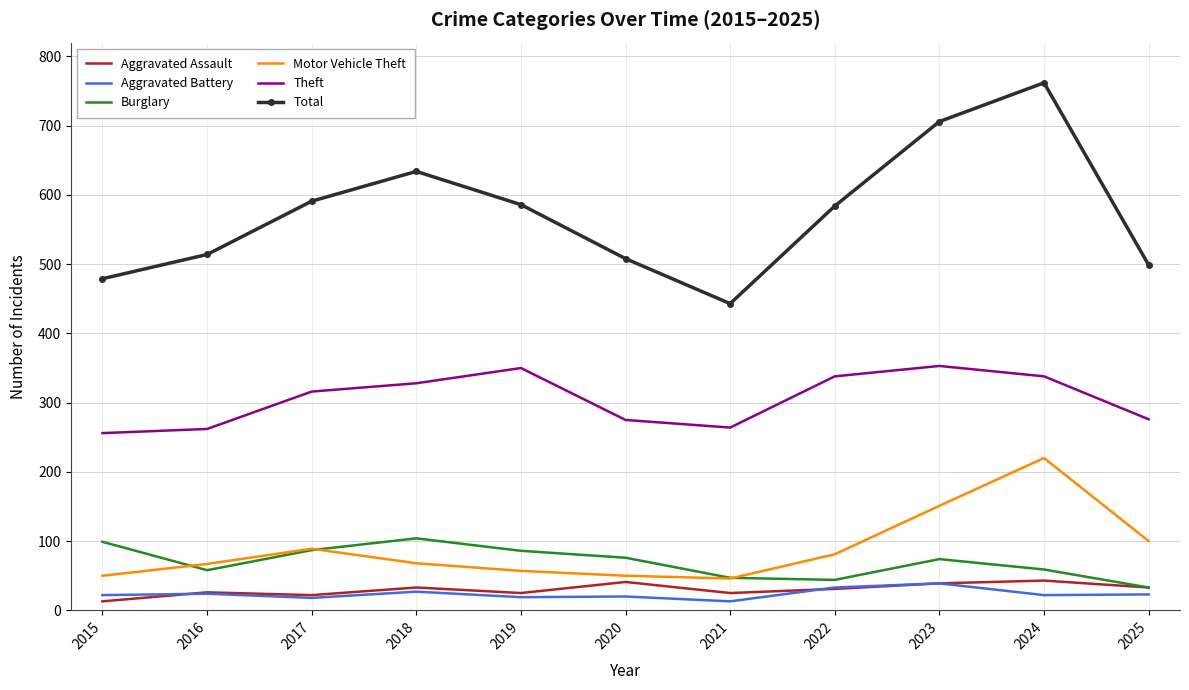

What is the difference between the Aggravated Assault values at 2017 and 2016?

4